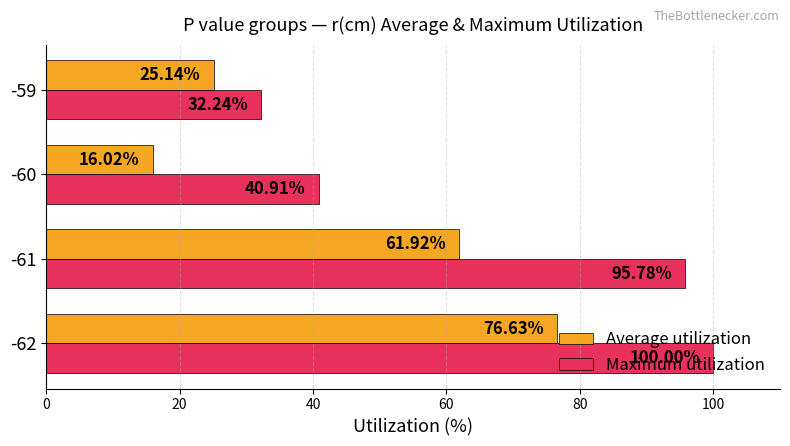

What is the smallest value displayed?

16.0